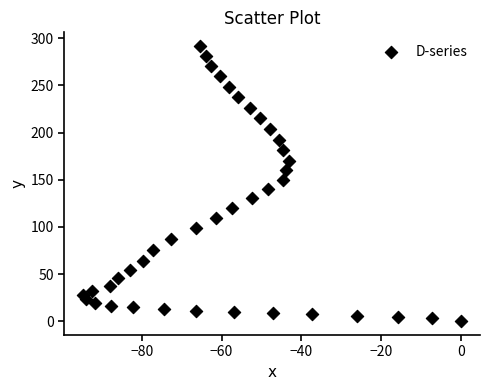

What is the range of X values (max minus min)?

94.7